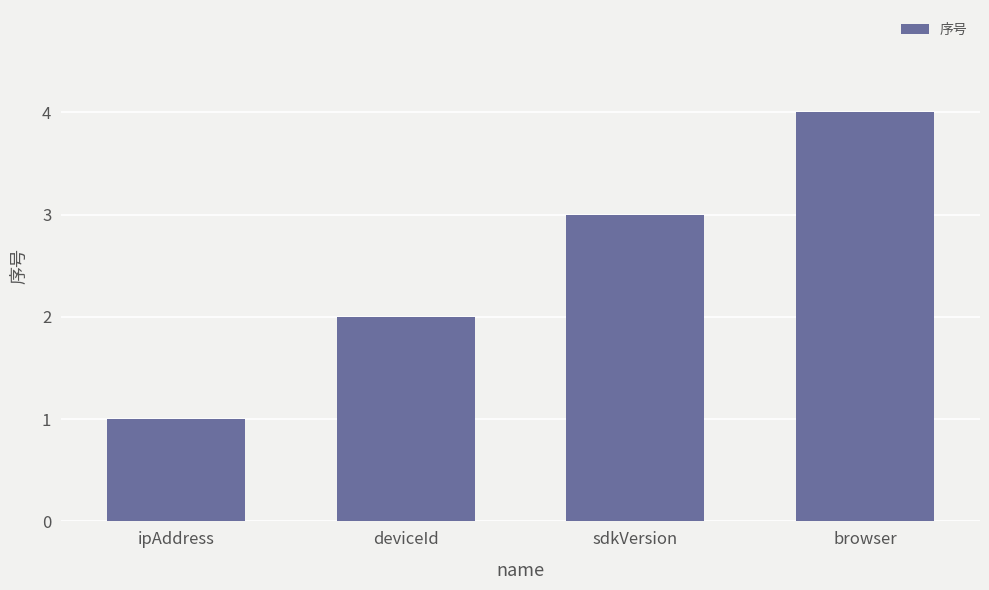

Is it true that the value at sdkVersion is 3?

True